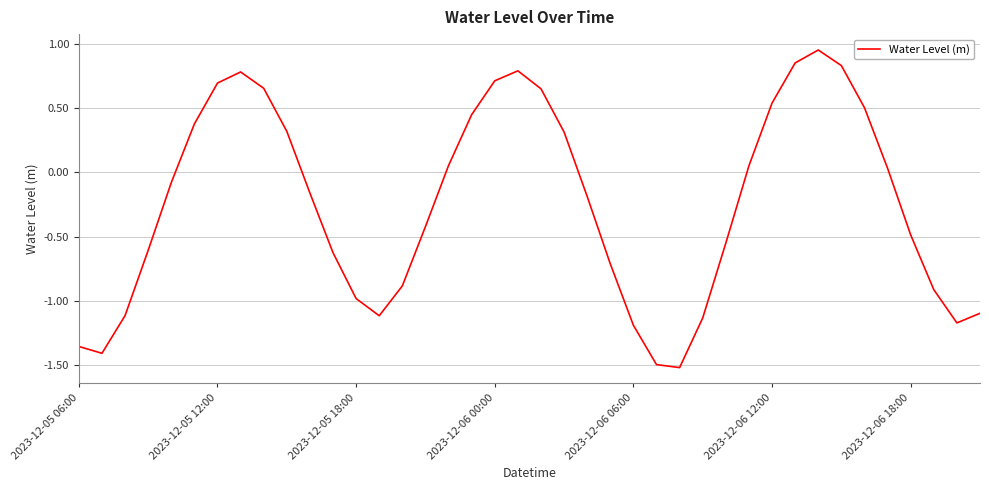

How many values are above zero?

18